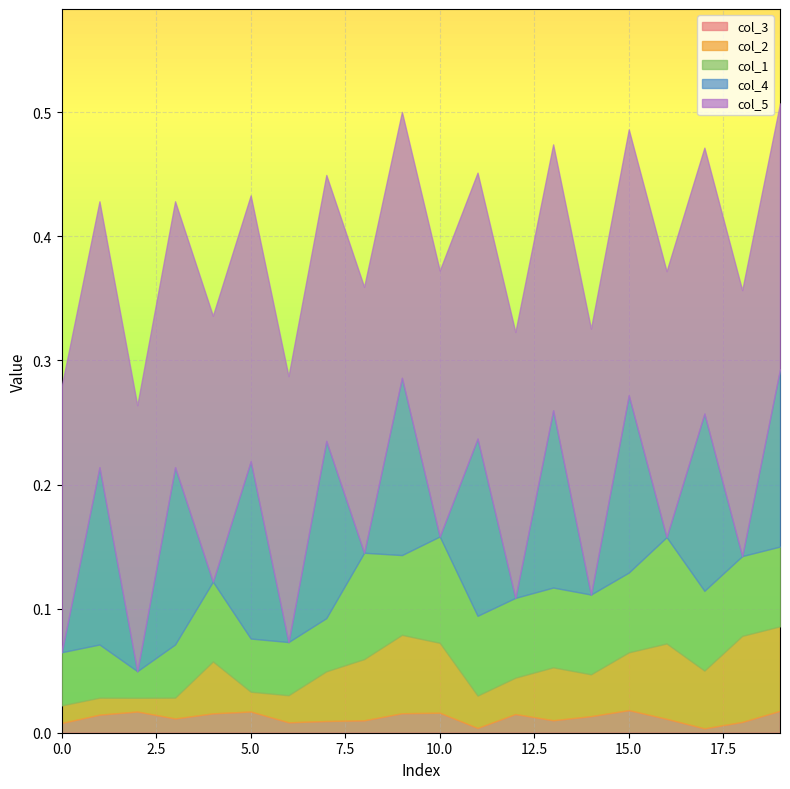

How many interior local valleys does the col_2 series have?

5